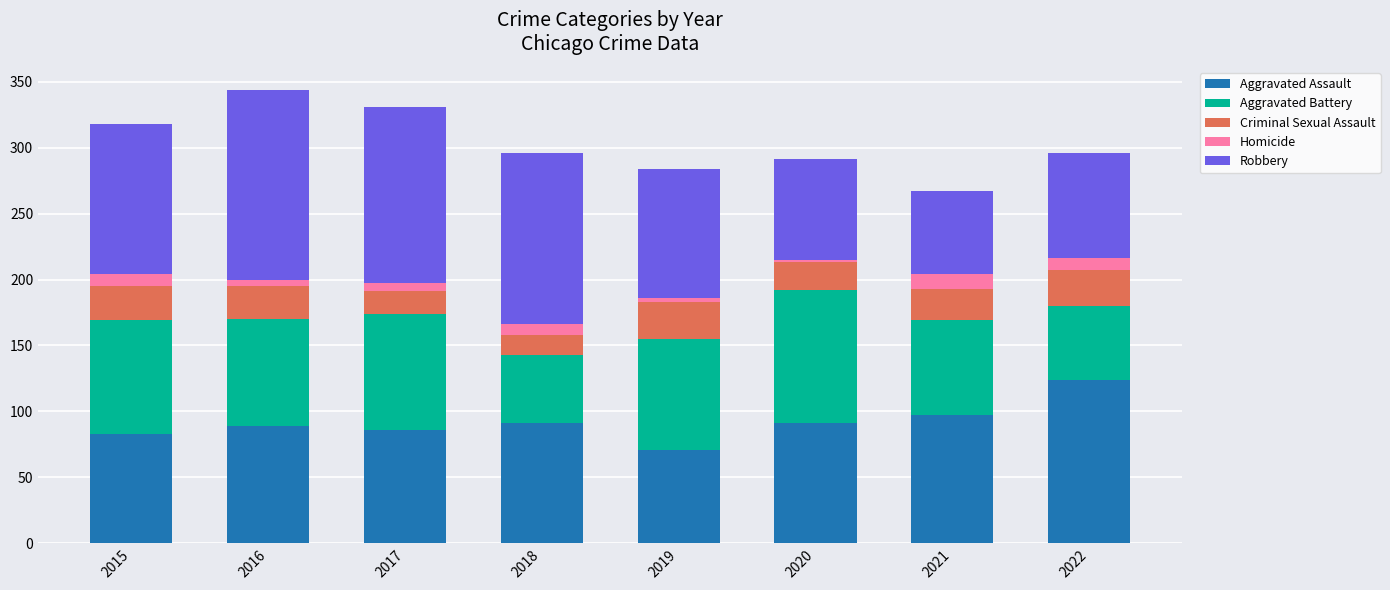

What is the average value of the Aggravated Assault series?

92